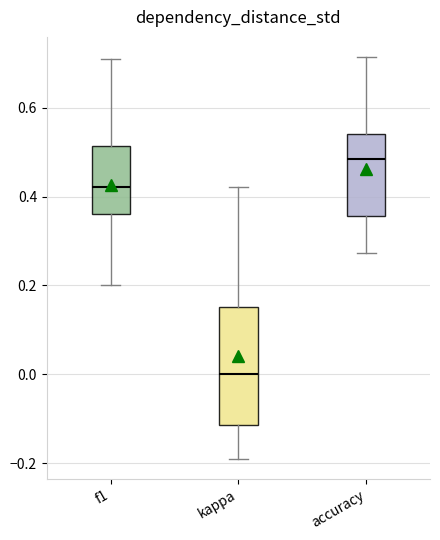

Reading left to right, read every box against the y-axis: the position of its median line, the range the box covers, and the ends of its whiskers. The values are not printed on the chart, so give them approximately, as read against the axis.

f1: median 0.42, box 0.36 to 0.52, whiskers 0.20 to 0.72
kappa: median 0.00, box -0.12 to 0.16, whiskers -0.20 to 0.42
accuracy: median 0.48, box 0.36 to 0.54, whiskers 0.28 to 0.72